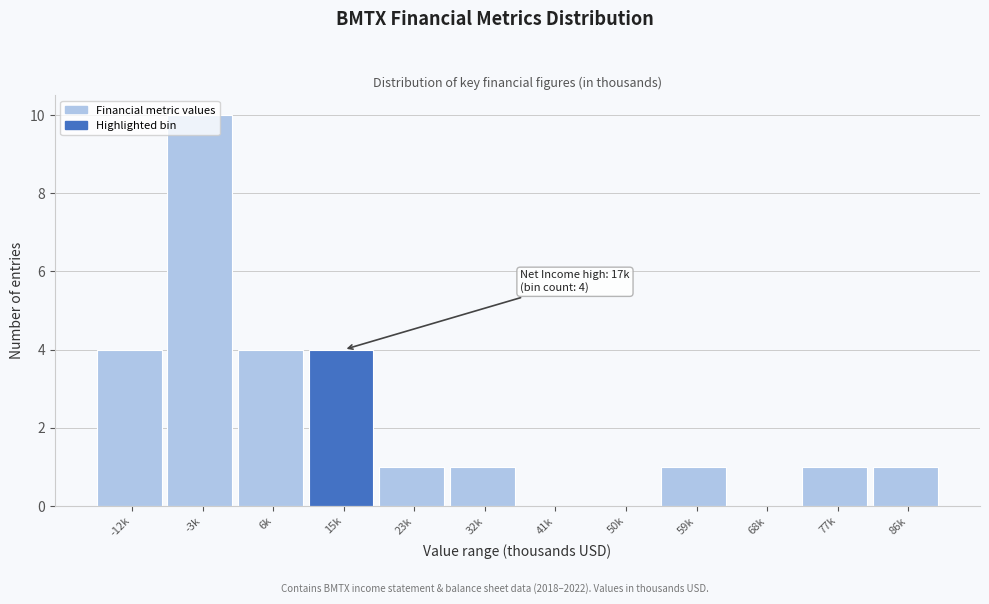

What is the maximum value shown in the chart?

10